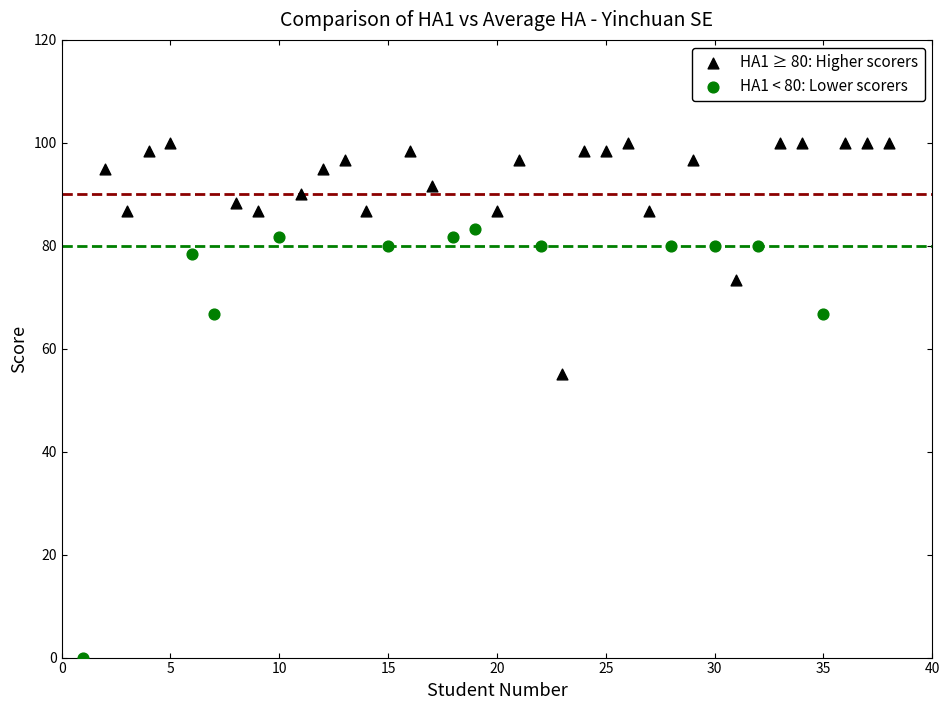

Which series reaches the minimum Y coordinate?

HA1 < 80: Lower scorers